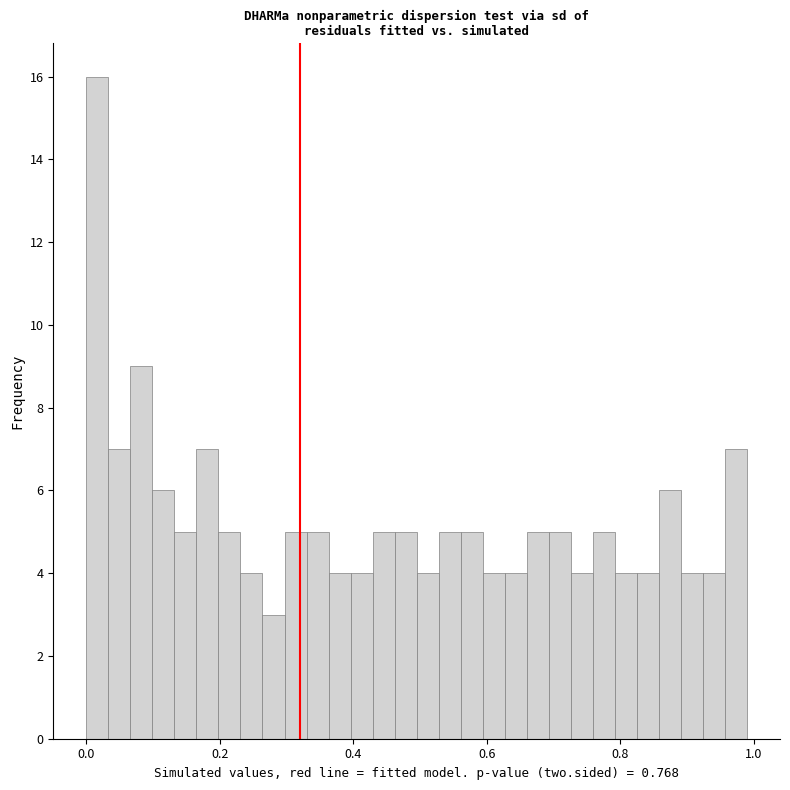

Around what value on the x-axis is the tallest bar? Give the approximate position of its centre, as read against the axis.

0.02